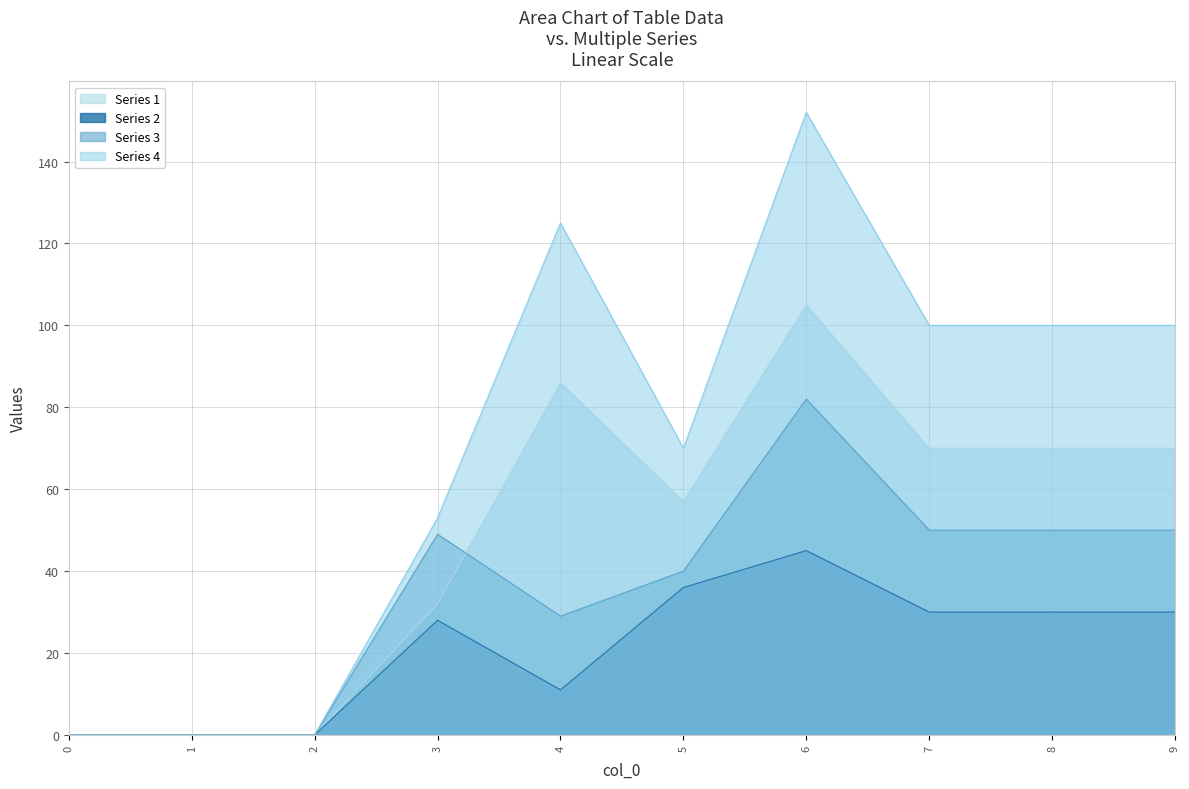

What is the difference between the second highest and second lowest values in the Series 4 series?

125